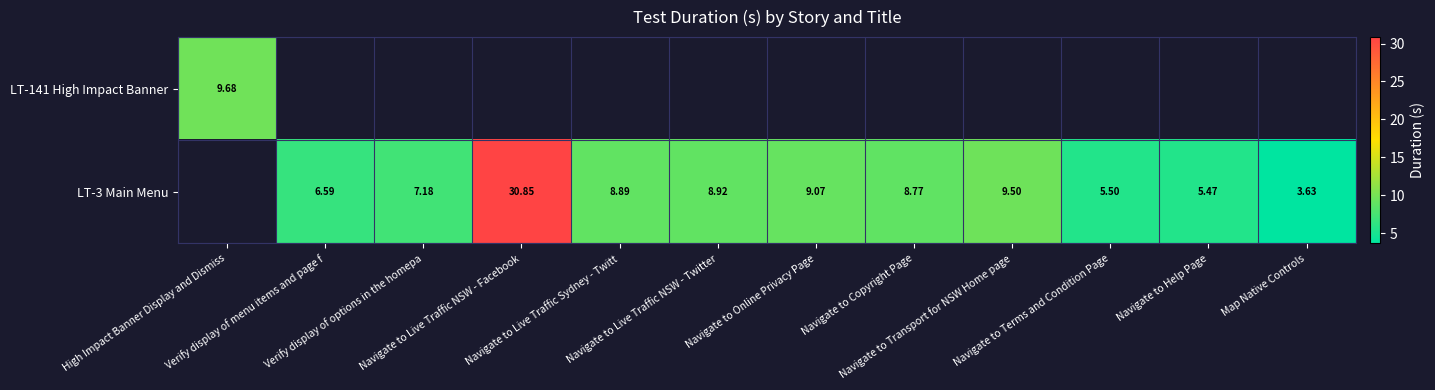

The LT-3 Main Menu series shows 8.8 at Navigate to Copyright Page. True or false?

True